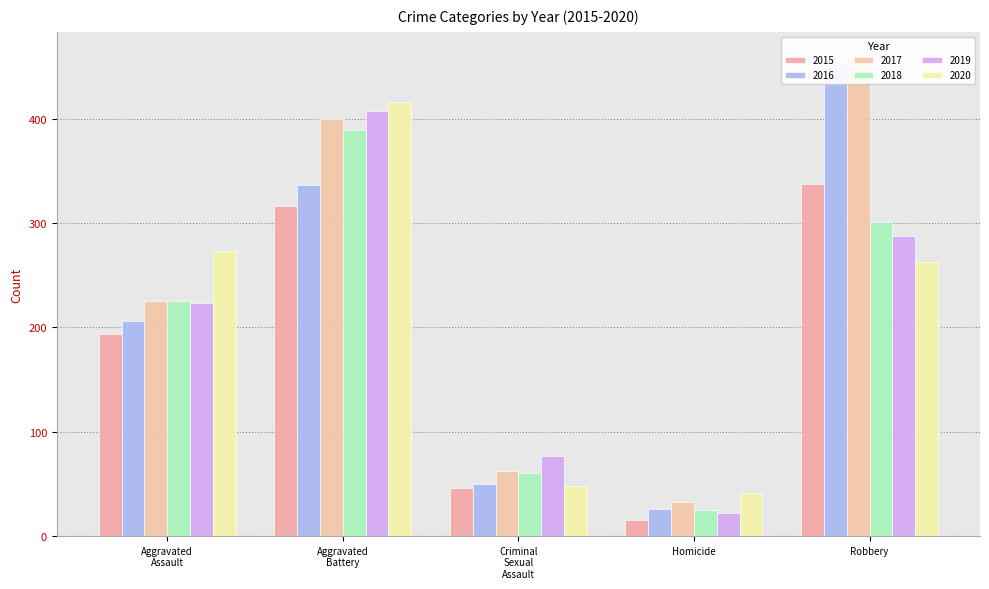

List the series in order of their peak value, highest first.

2017, 2016, 2020, 2019, 2018, 2015